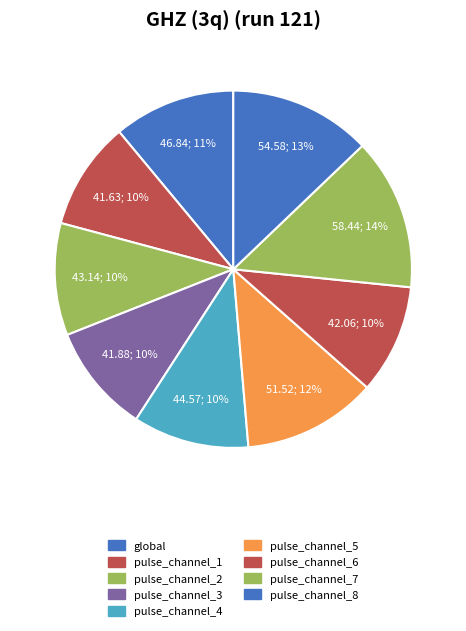

To the nearest percent, what portion does global represent?

11%